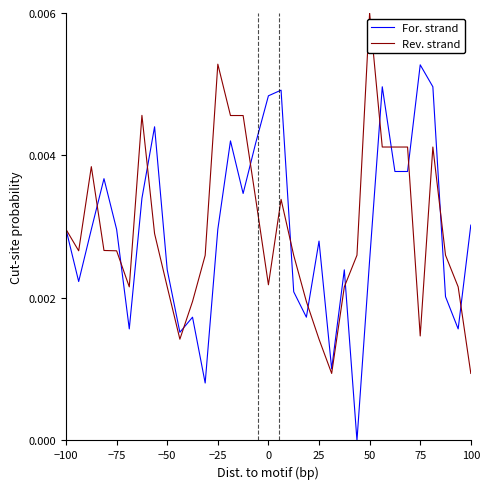

Rank the series by their maximum value, from lowest to highest.

For. strand, Rev. strand